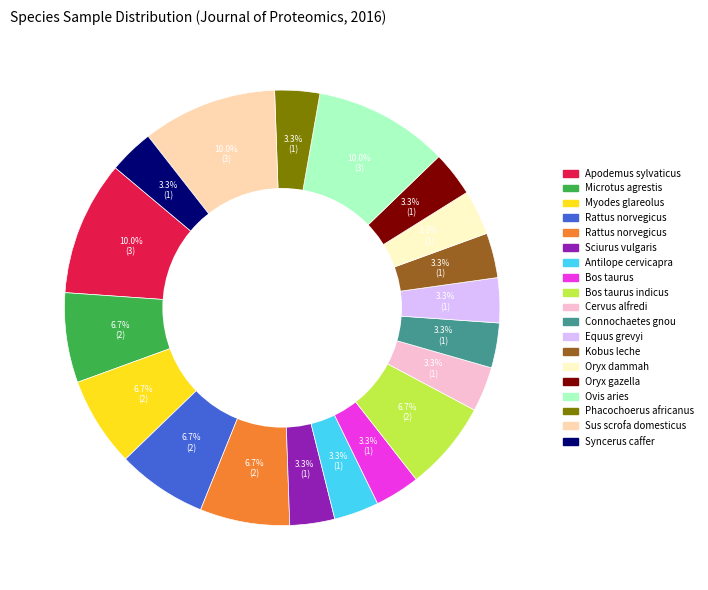

Does any single category account for the majority?

No